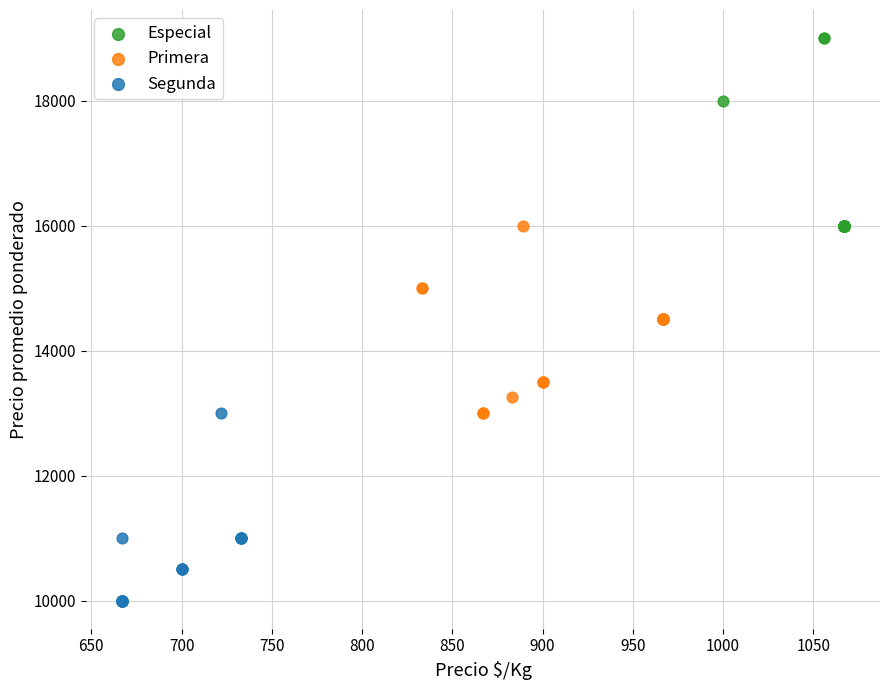

Which series reaches the maximum Y coordinate?

Especial